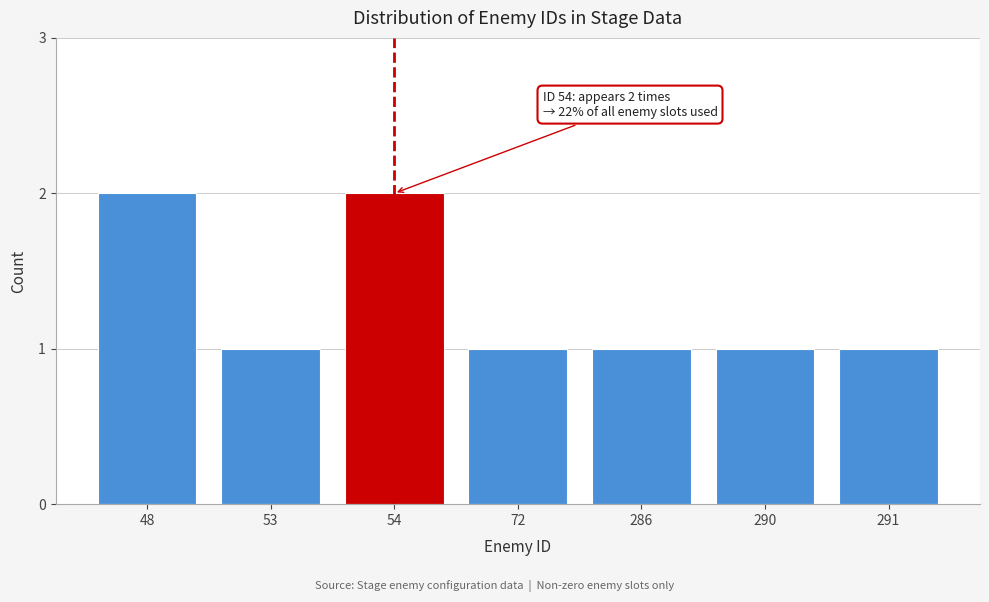

Reading left to right, list all the values displayed in this chart.

48=2	53=1	54=2	72=1	286=1	290=1	291=1